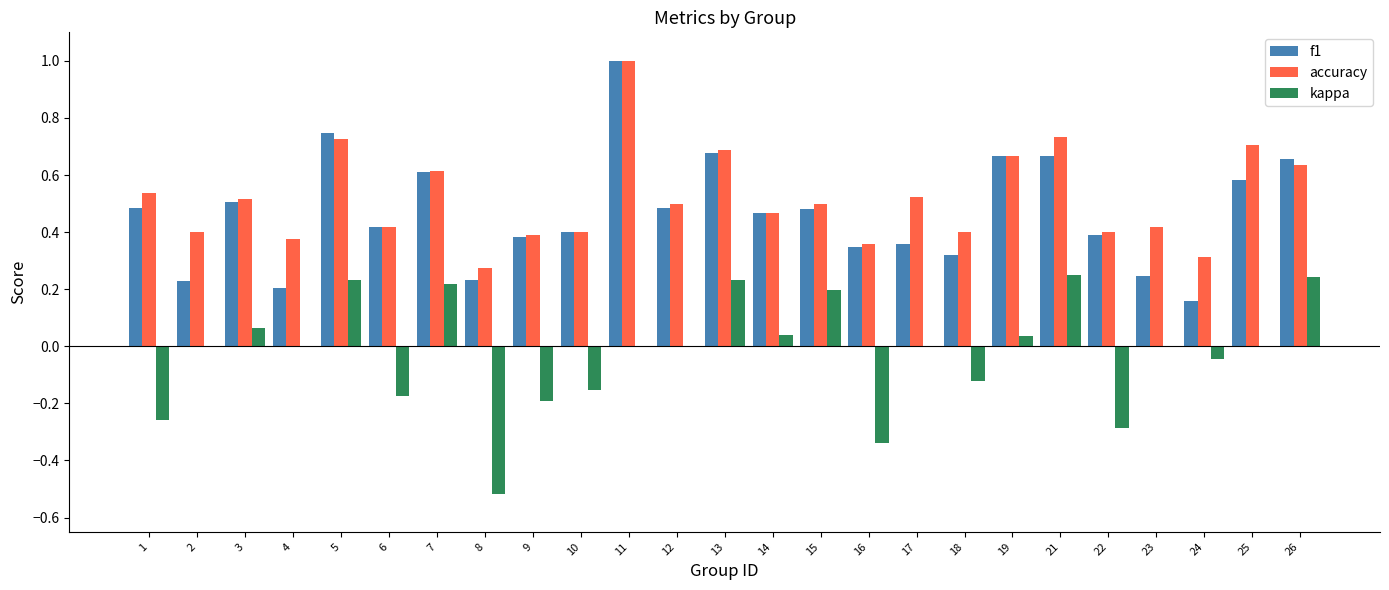

The kappa series shows -0.3 at 10. True or false?

False